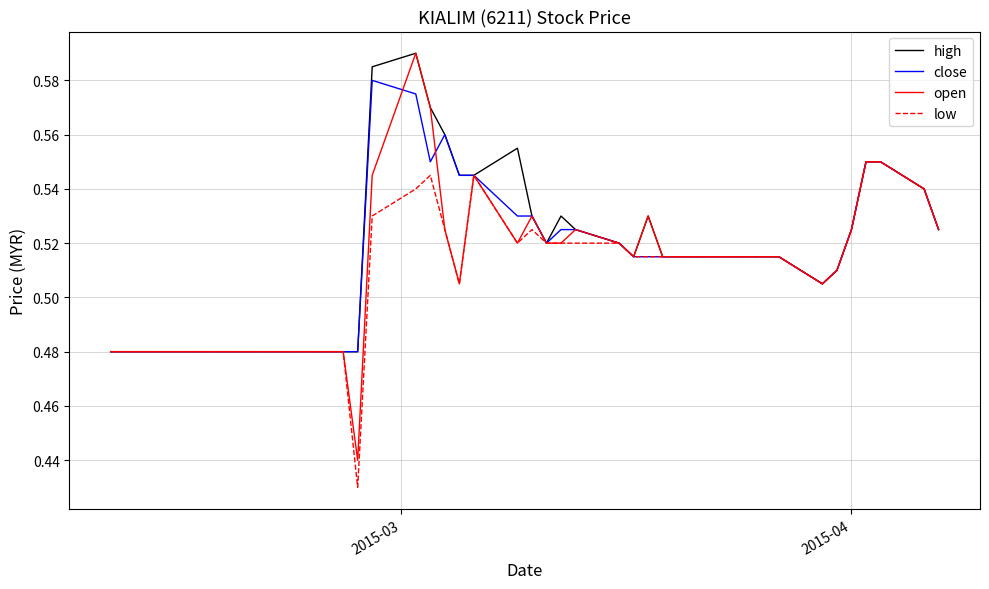

Which series has the largest range (max minus min)?

open